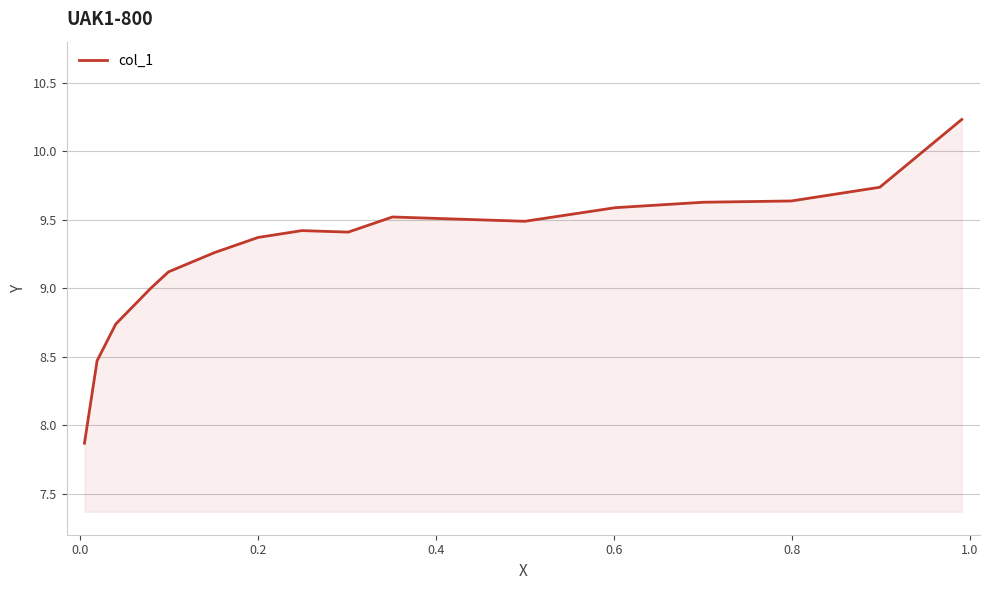

What is the difference between the maximum and minimum values?

2.4